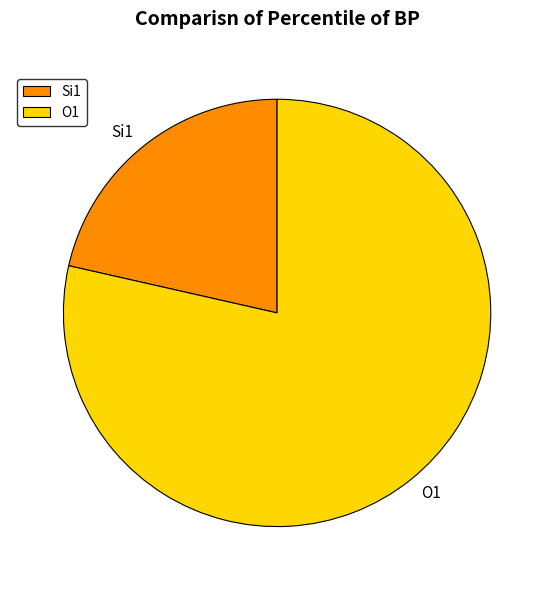

What is the smallest slice in the pie chart?

Si1